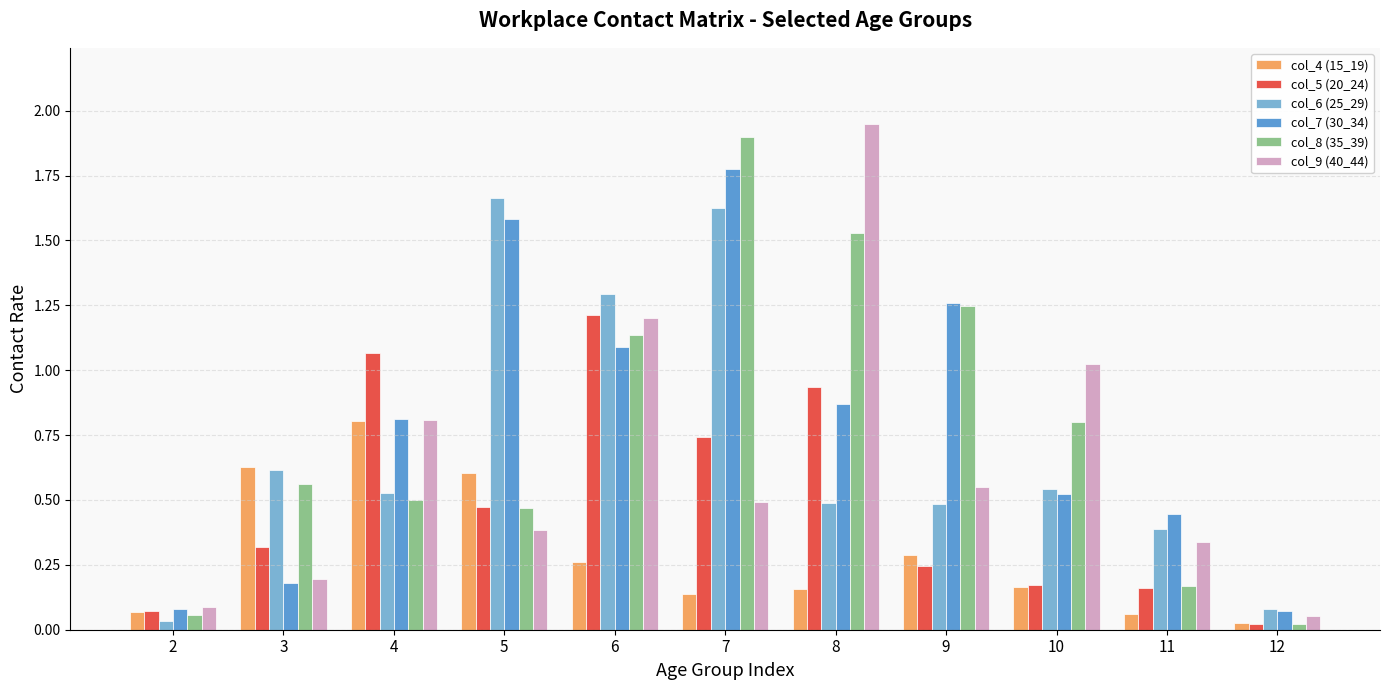

What is the average value of the col_7 (30_34) series?

0.8